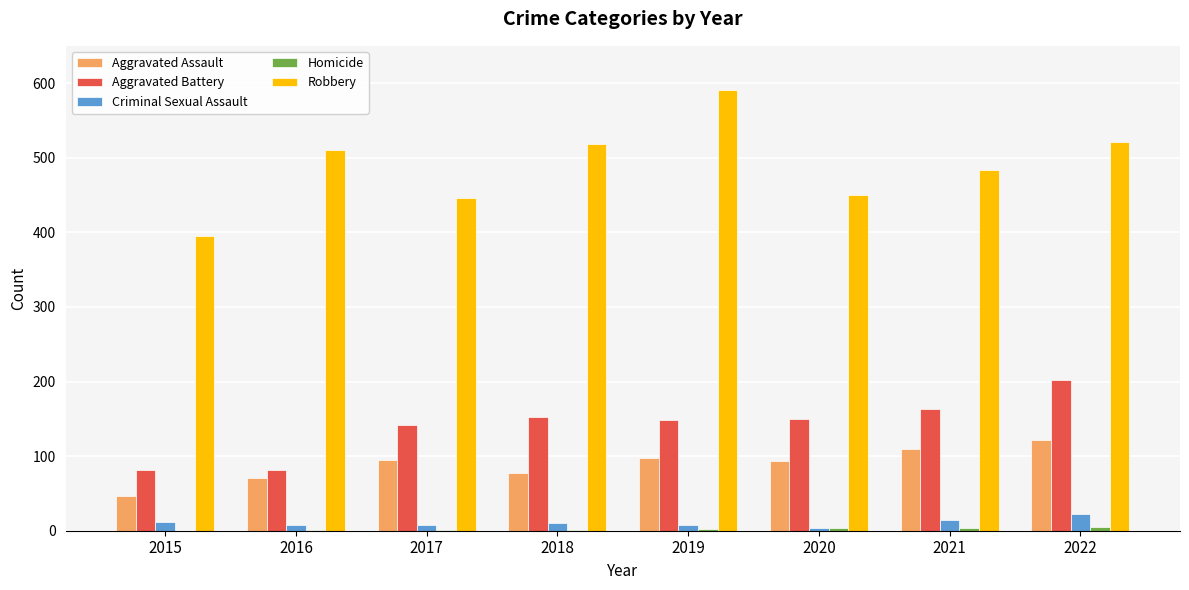

Count the number of data series in this chart.

5